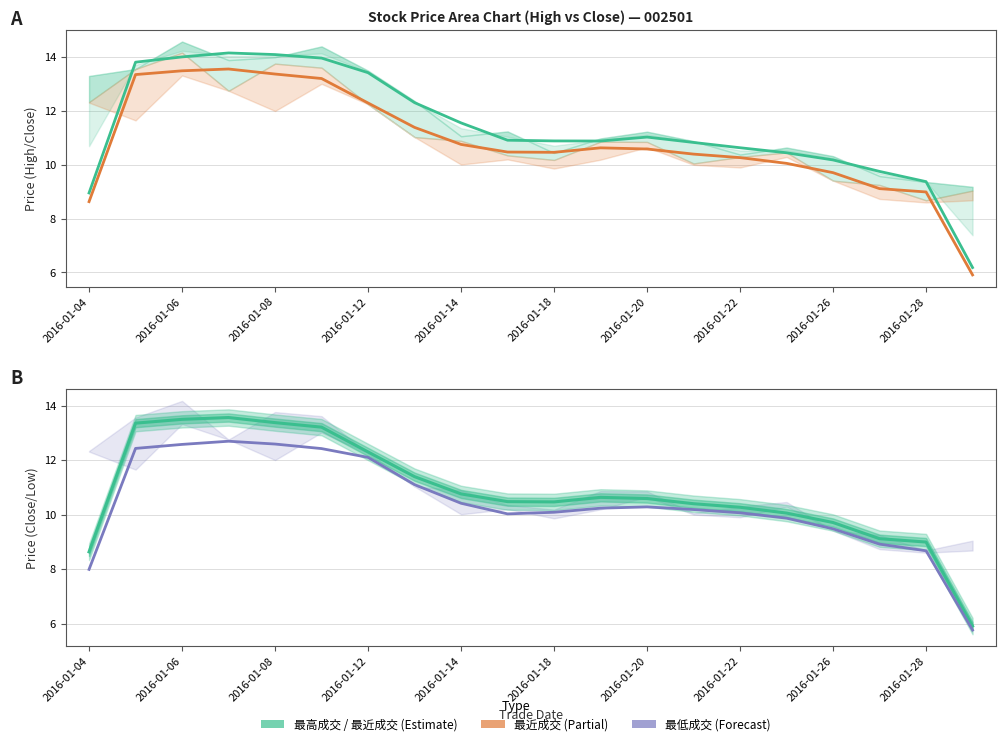

Does the chart display data point markers on the line(s)?

No